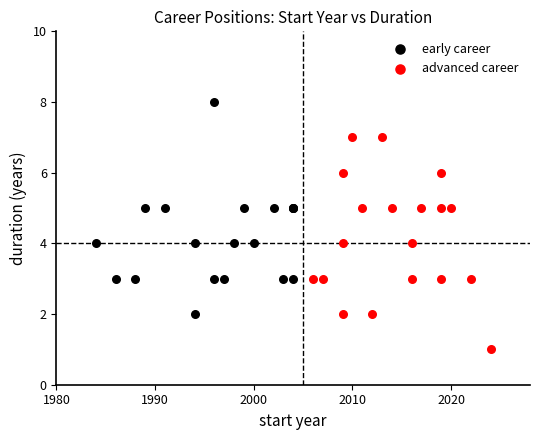

Which series reaches the maximum Y coordinate?

early career